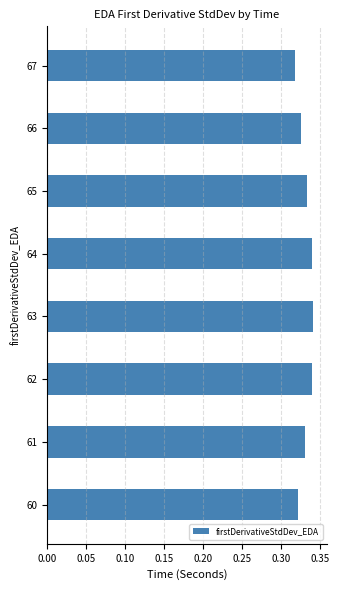

Between 64 and 61, which is larger?

64